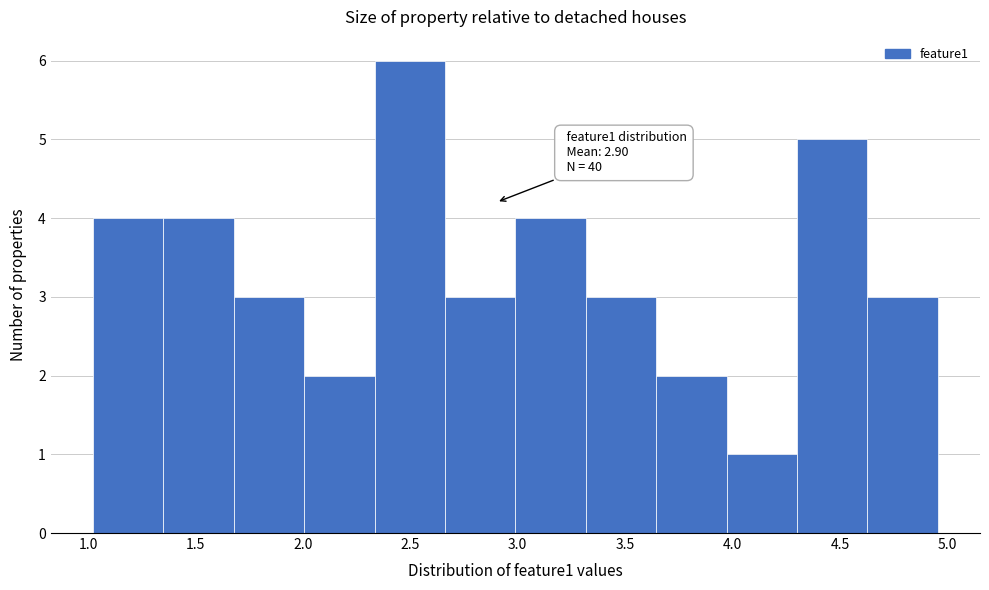

Which range on the x-axis has the tallest bar?

2.35 to 2.65